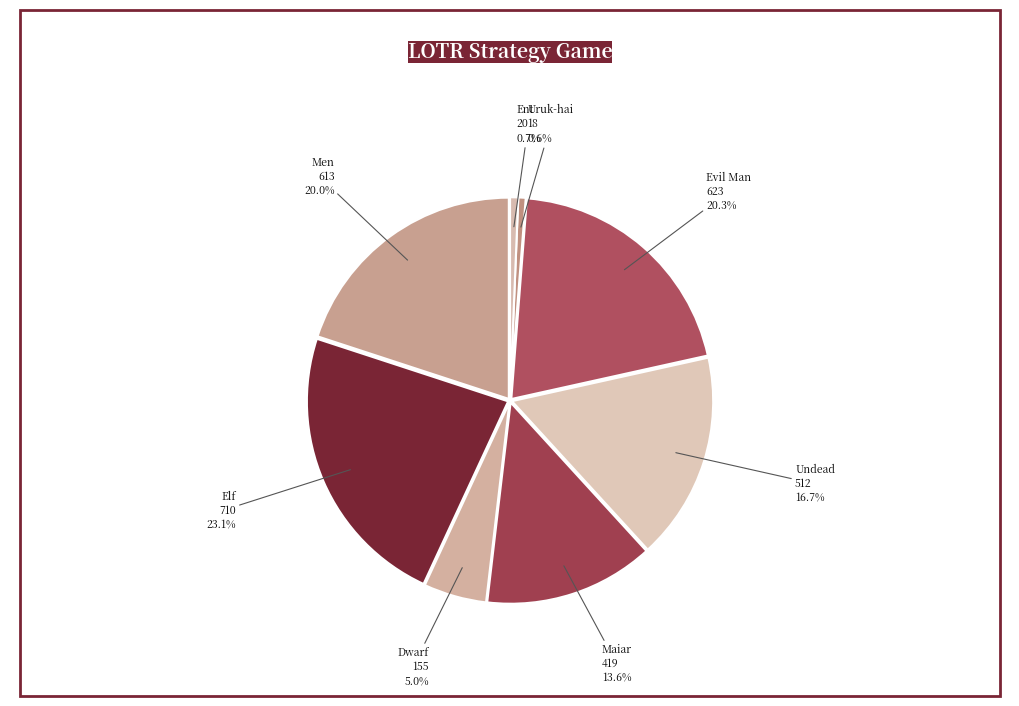

Is it true that Men is 1% of the pie?

False